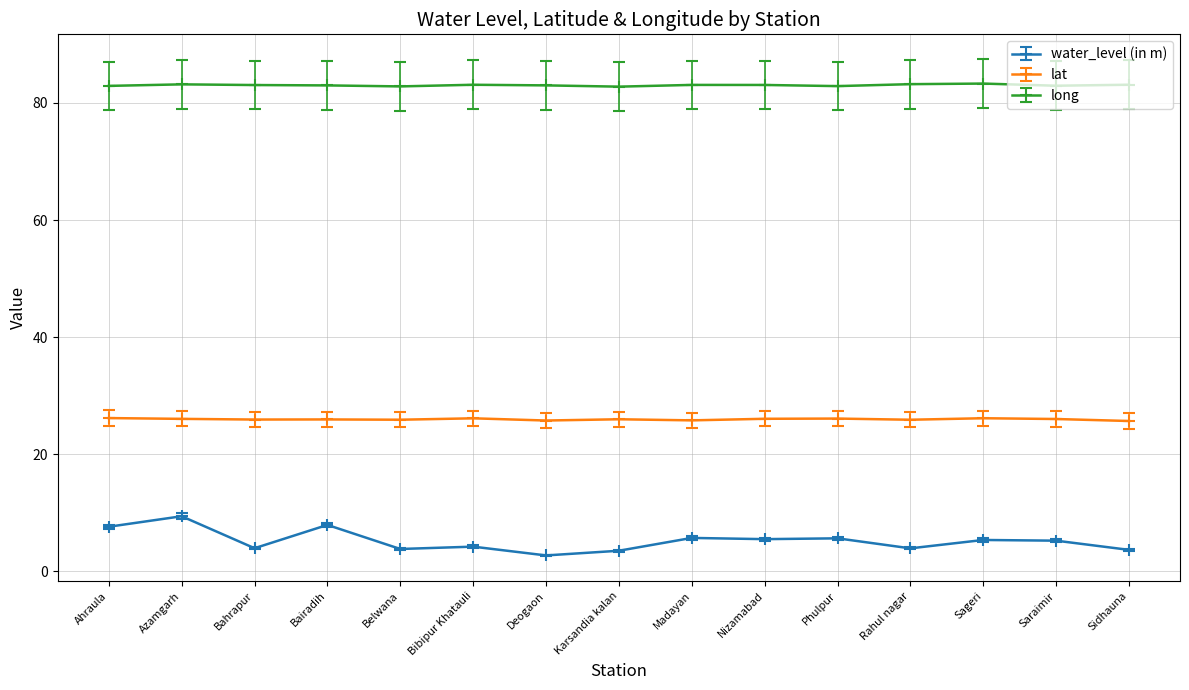

What is the maximum value shown in the chart?

83.3